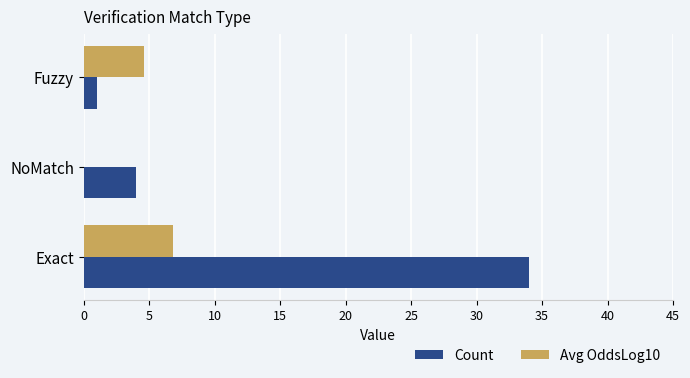

What is the sum of all Avg OddsLog10 values?

11.4